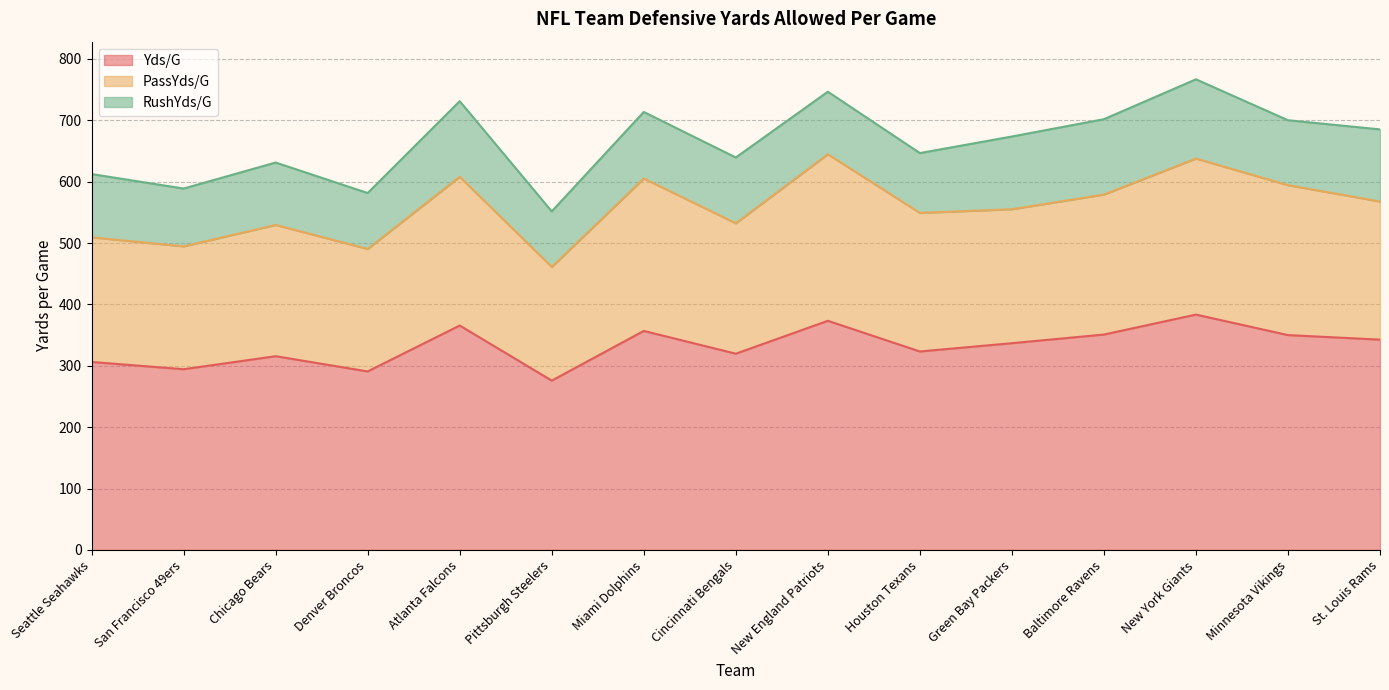

How many lines are shown in the chart?

3